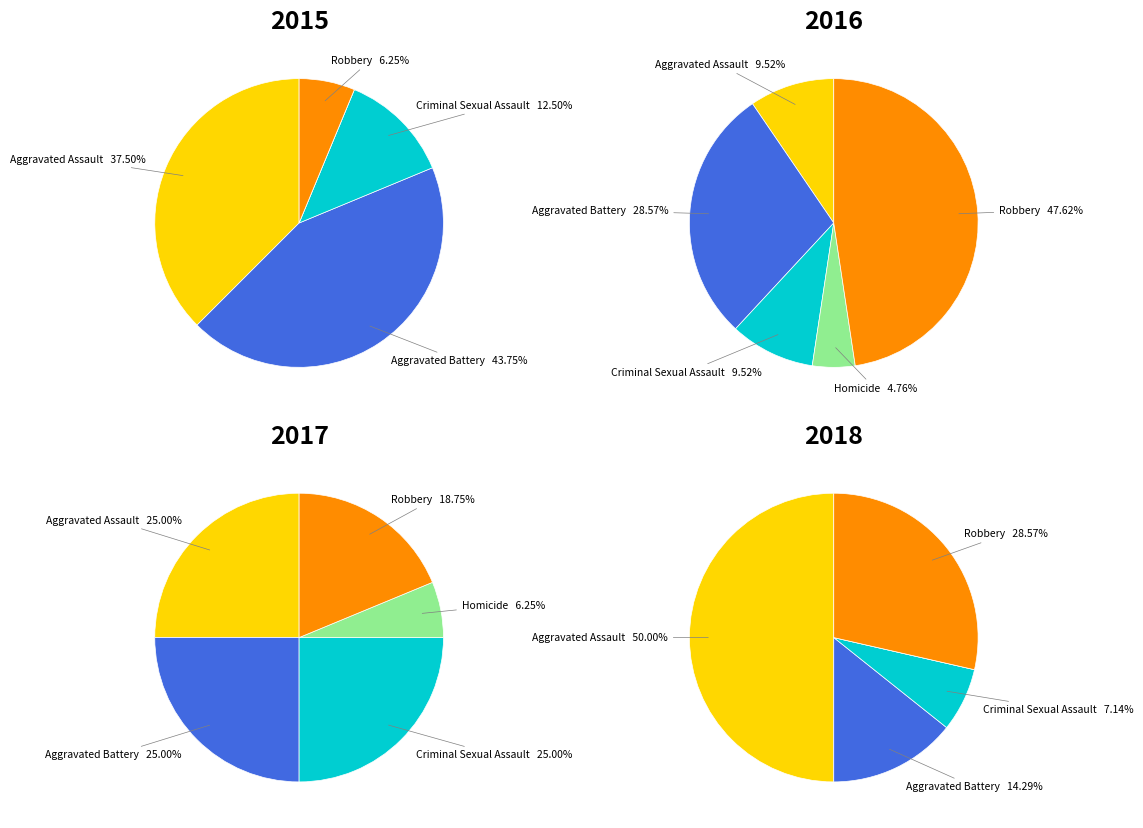

Does Robbery represent more than half of the total?

No